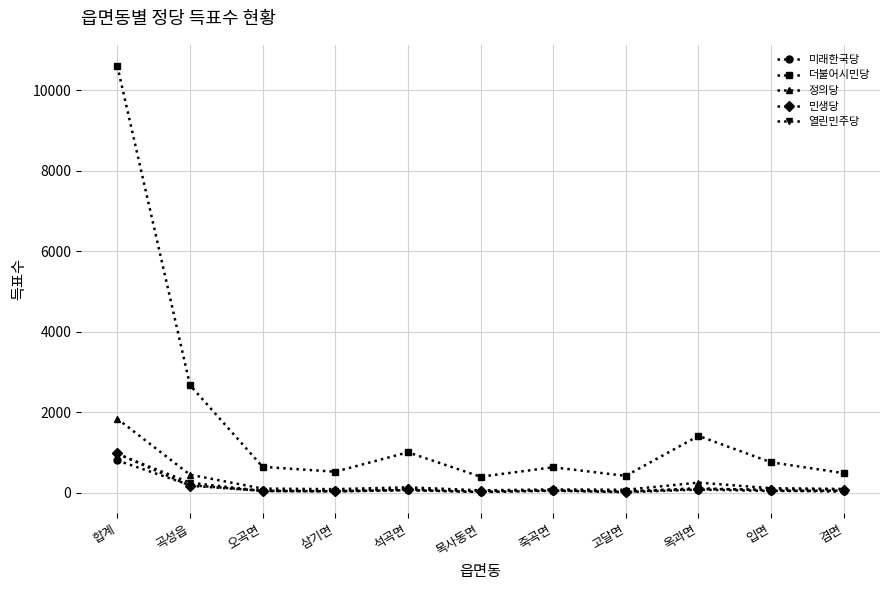

At which category is the sum across all series the highest?

합계